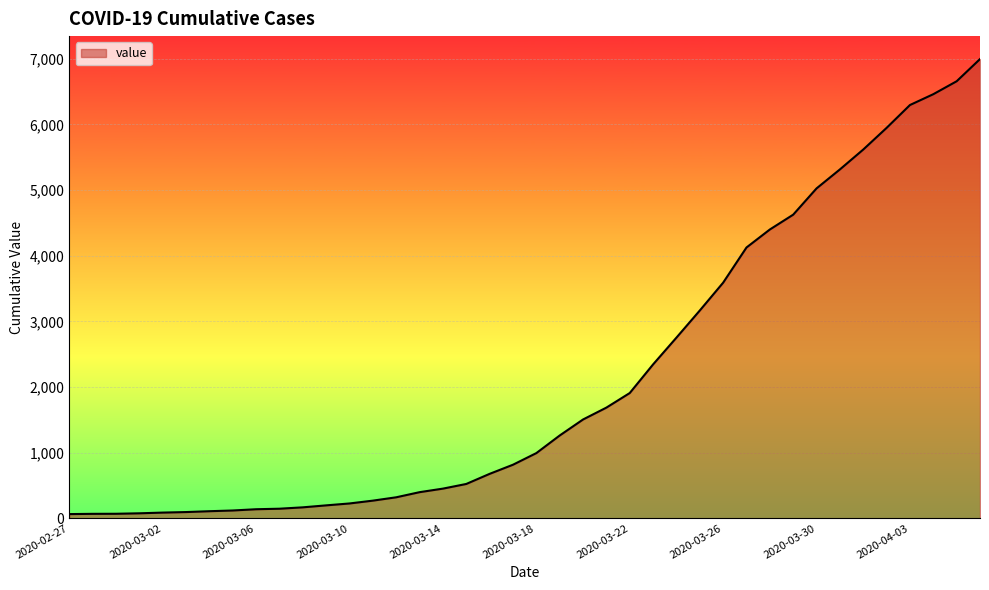

What is the difference between the maximum and minimum values?

6931